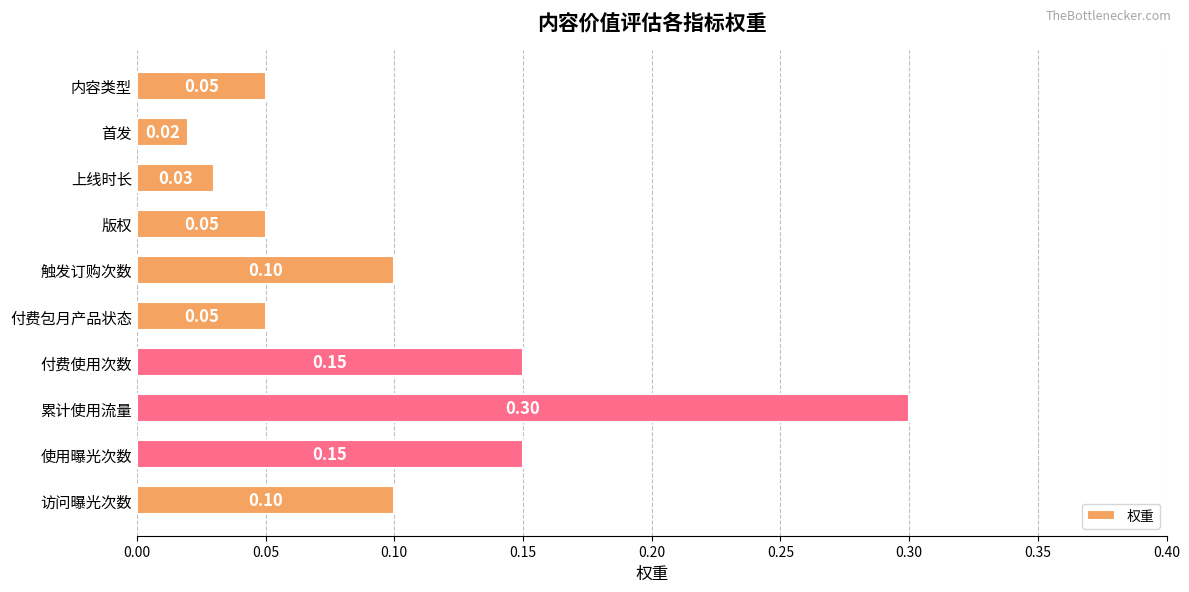

At which label is the value closest to 0?

首发